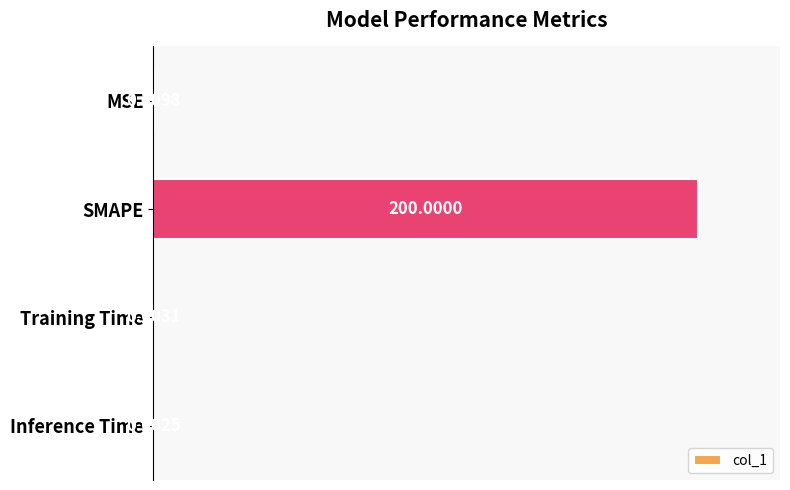

What is the sum of all values?

200.3